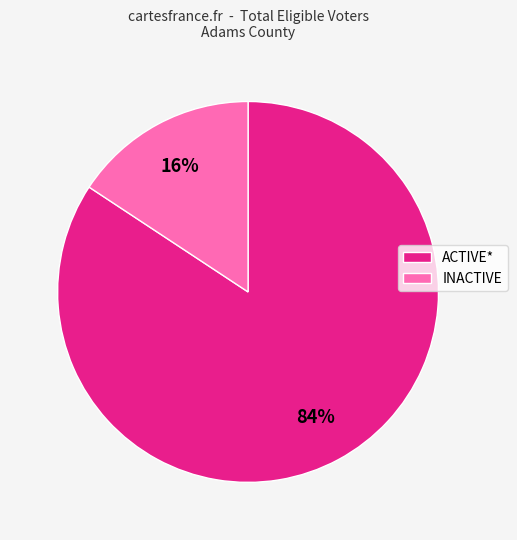

Is there any slice that represents more than half of the pie?

Yes